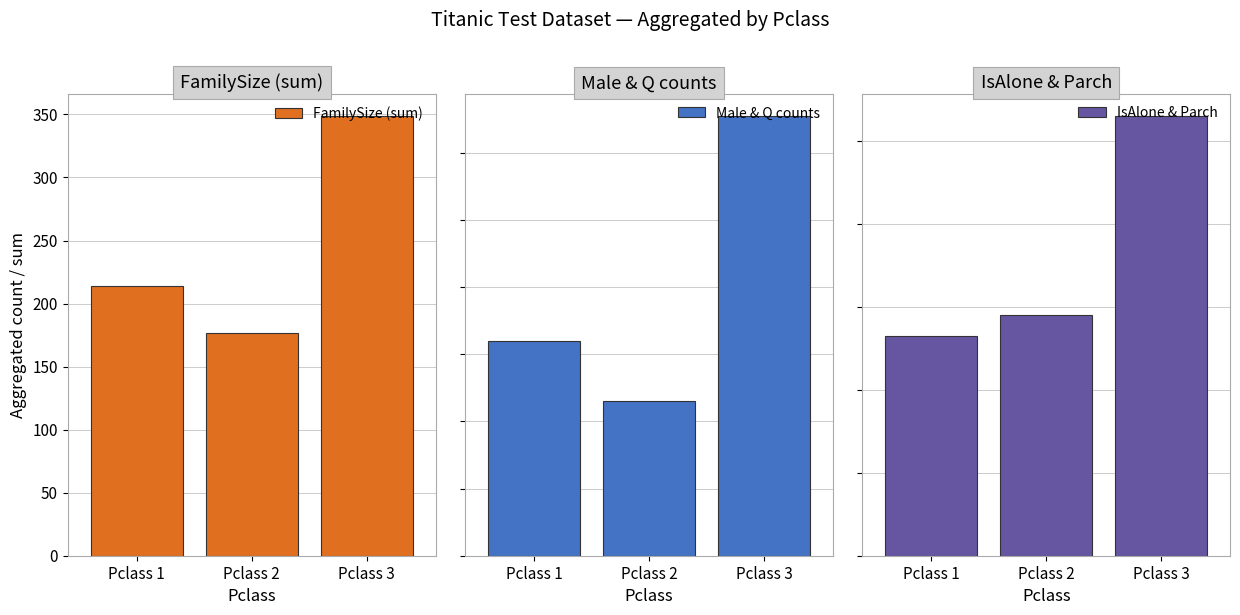

Where does the Male & Q counts series first go above 64?

Pclass 3